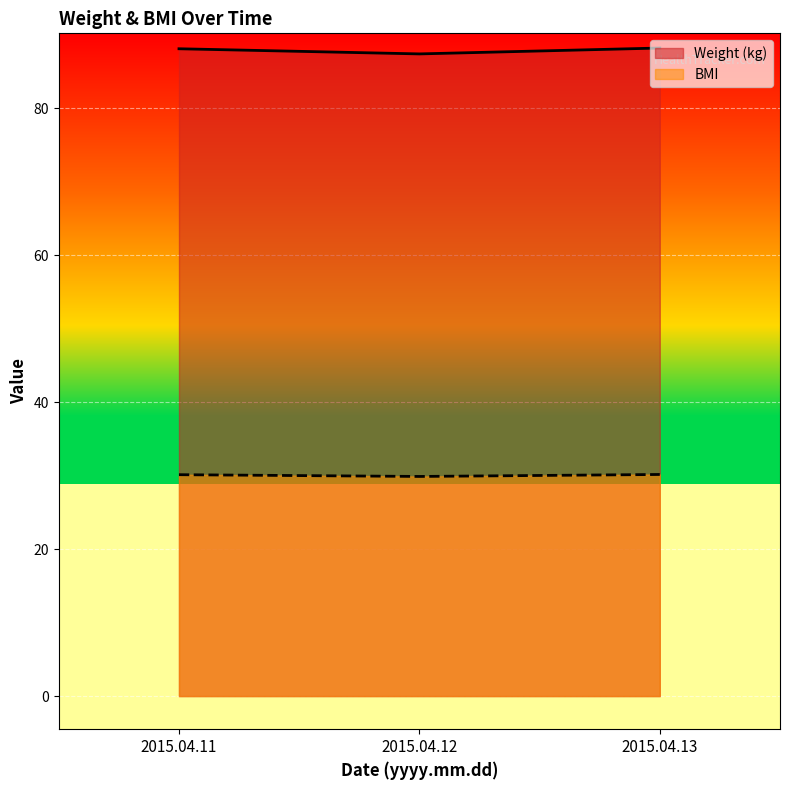

What is the value of the Weight (kg) point at the 3rd from the left?

88.2